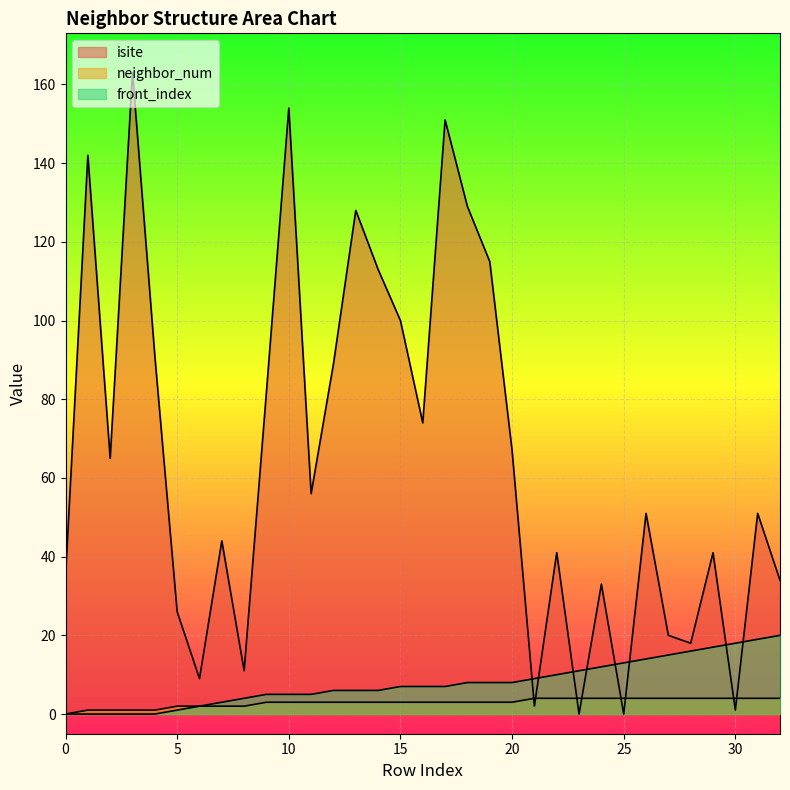

In isite, how many points are lower than both neighbors (excluding endpoints)?

10